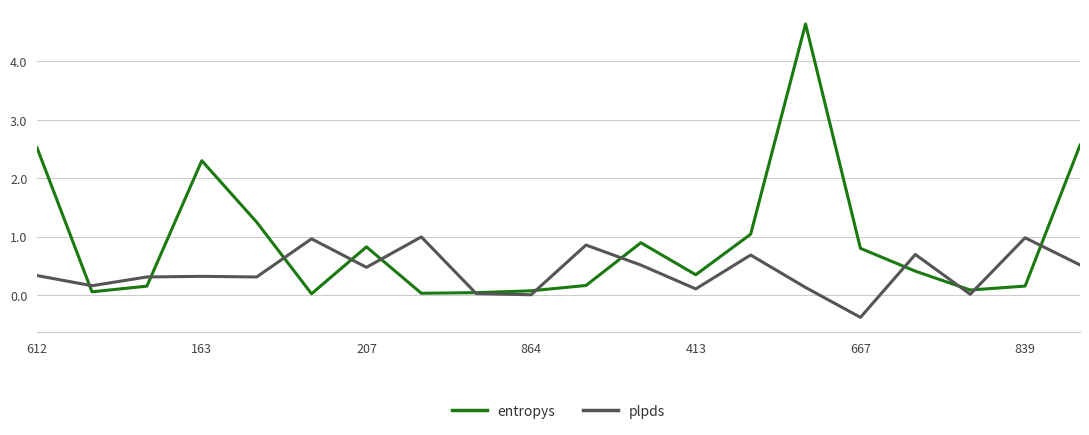

Which series has the largest range (max minus min)?

entropys